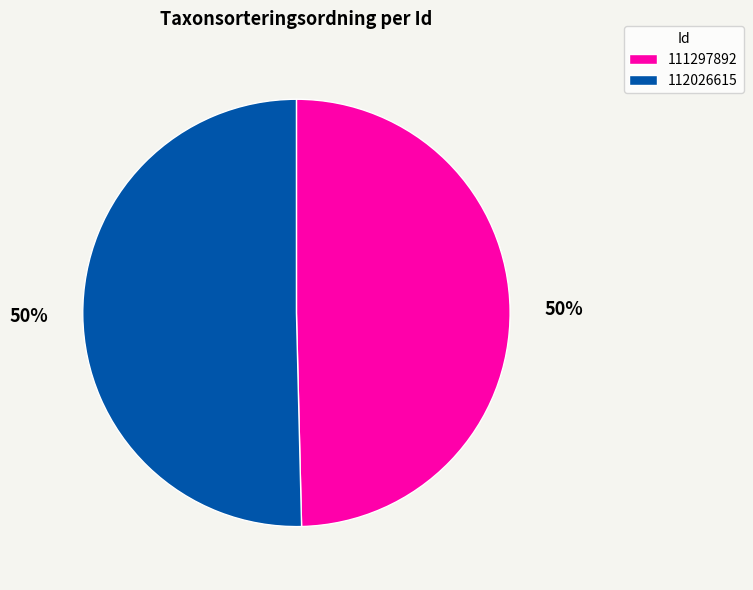

What percentage is the 111297892 slice, to the nearest percent?

50%